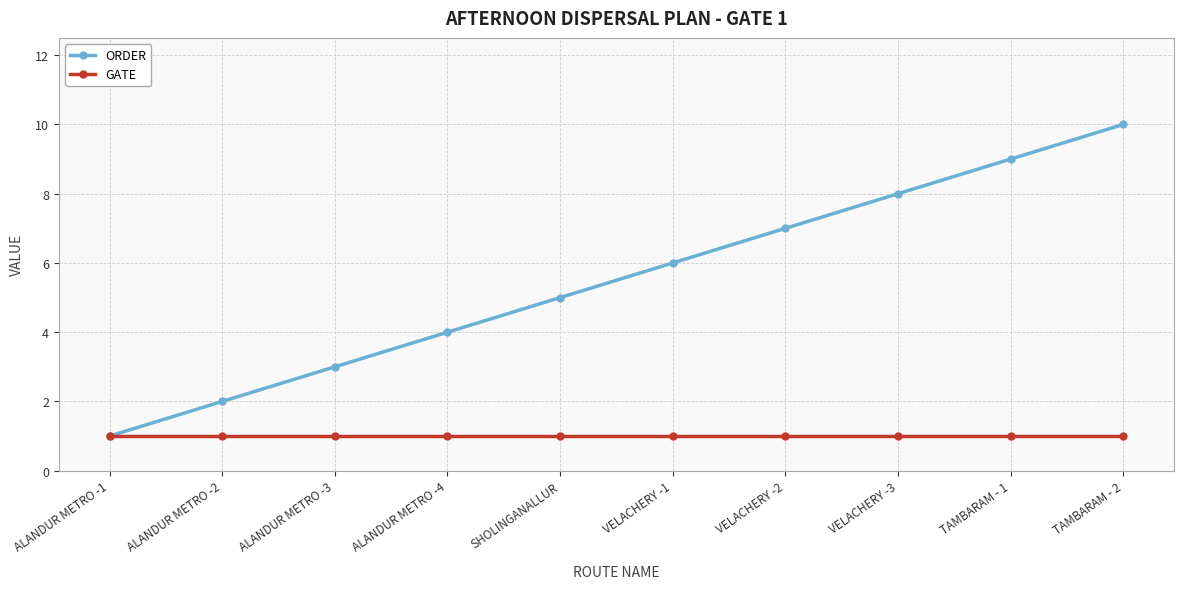

Which series has the largest range (max minus min)?

ORDER